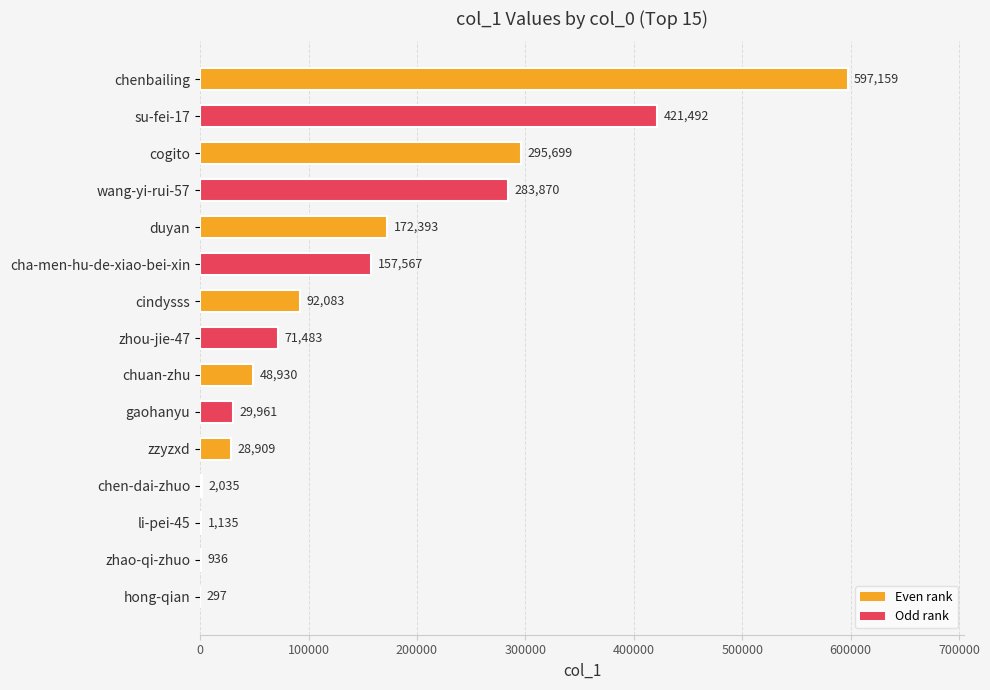

What is the average value?

146930